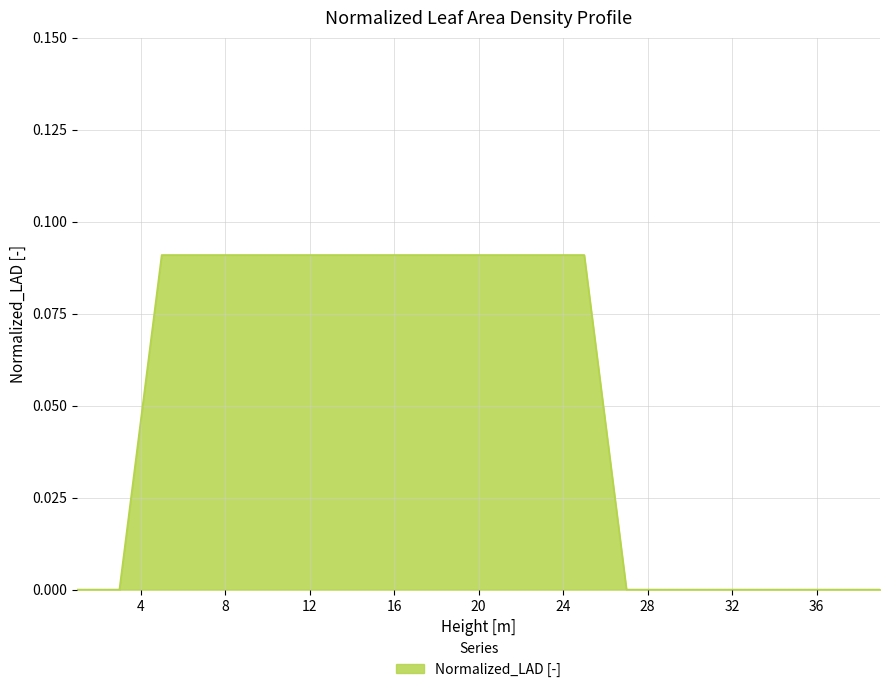

Reading left to right, transcribe all the data shown in this chart.

0.0	0.0	0.1	0.1	0.1	0.1	0.1	0.1	0.1	0.1	0.1	0.1	0.1	0.0	0.0	0.0	0.0	0.0	0.0	0.0